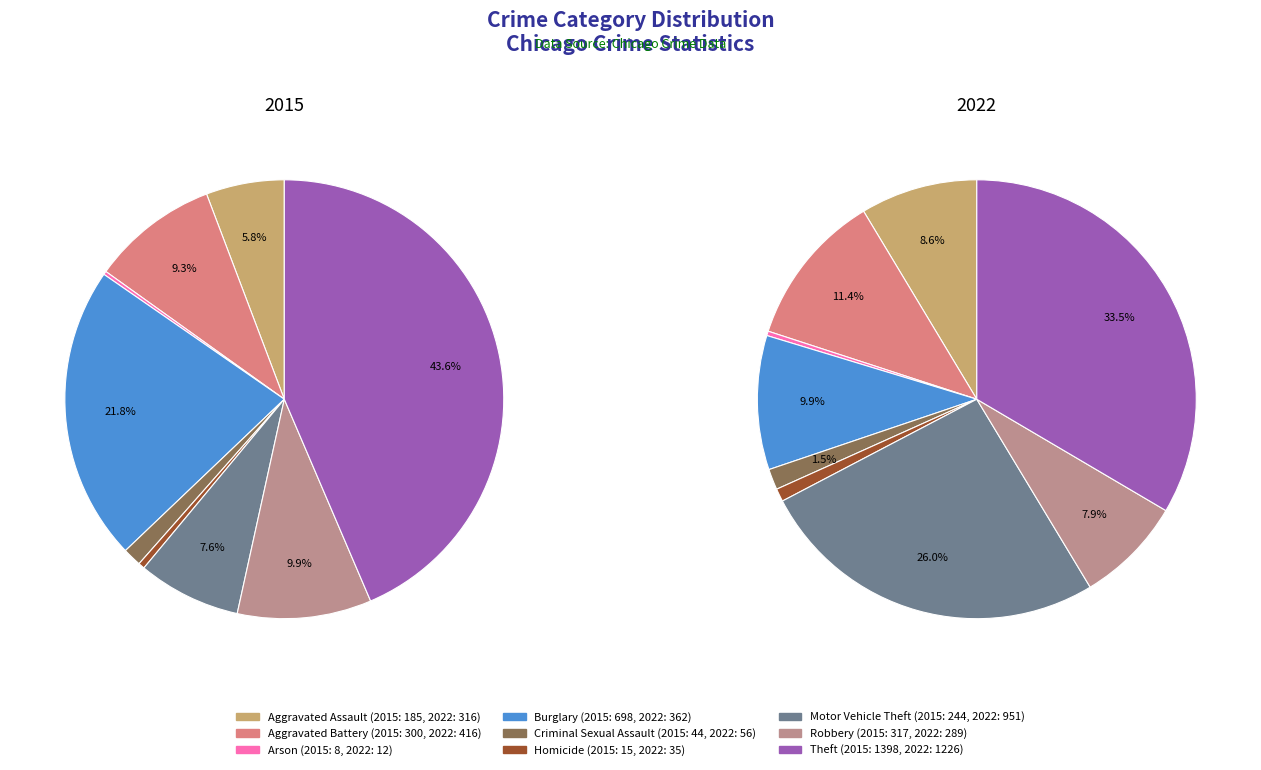

What portion of the pie excludes values_2015?

94.2%